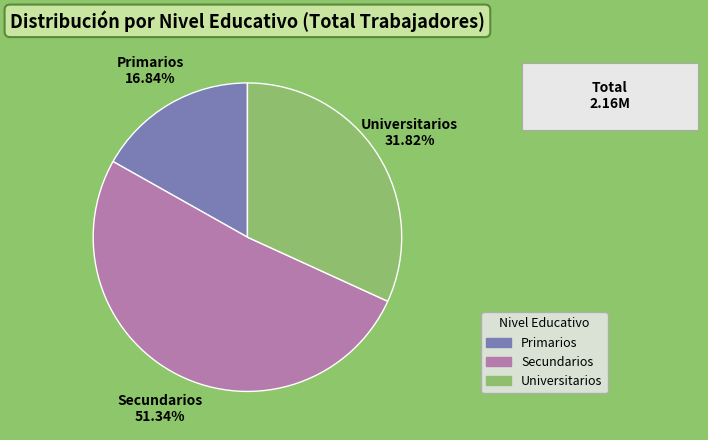

Rank the categories by value from highest to lowest.

Secundarios, Universitarios, Primarios